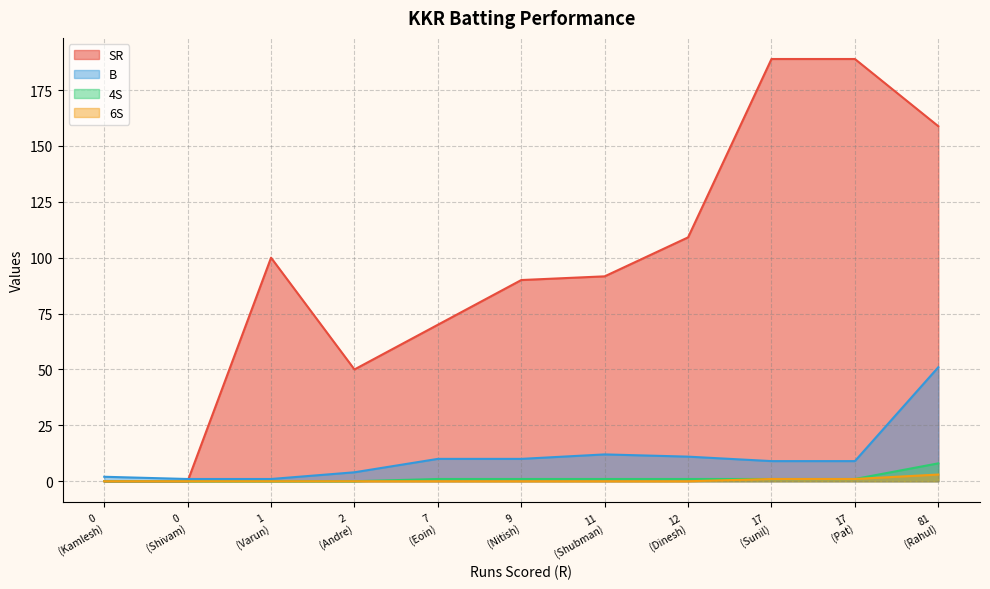

The value of 4S at Kamlesh Nagarkoti is -3.0. True or false?

False